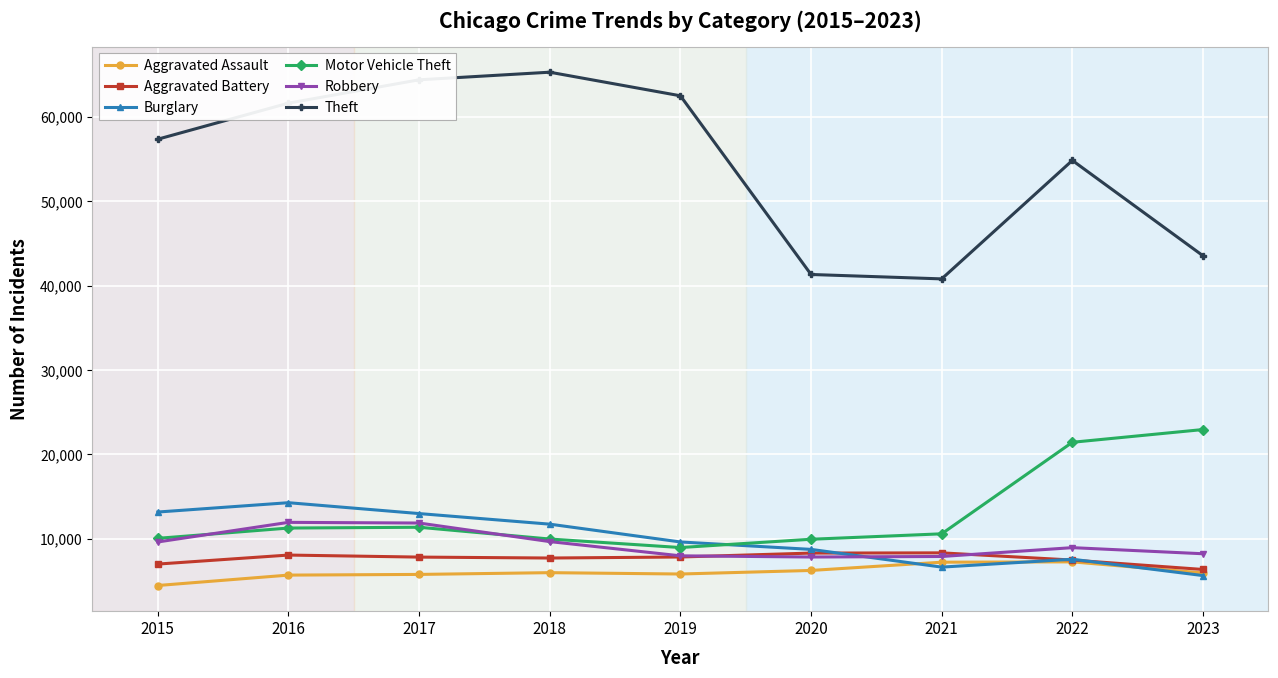

Which series changed the most between 2016 and 2017?

Theft